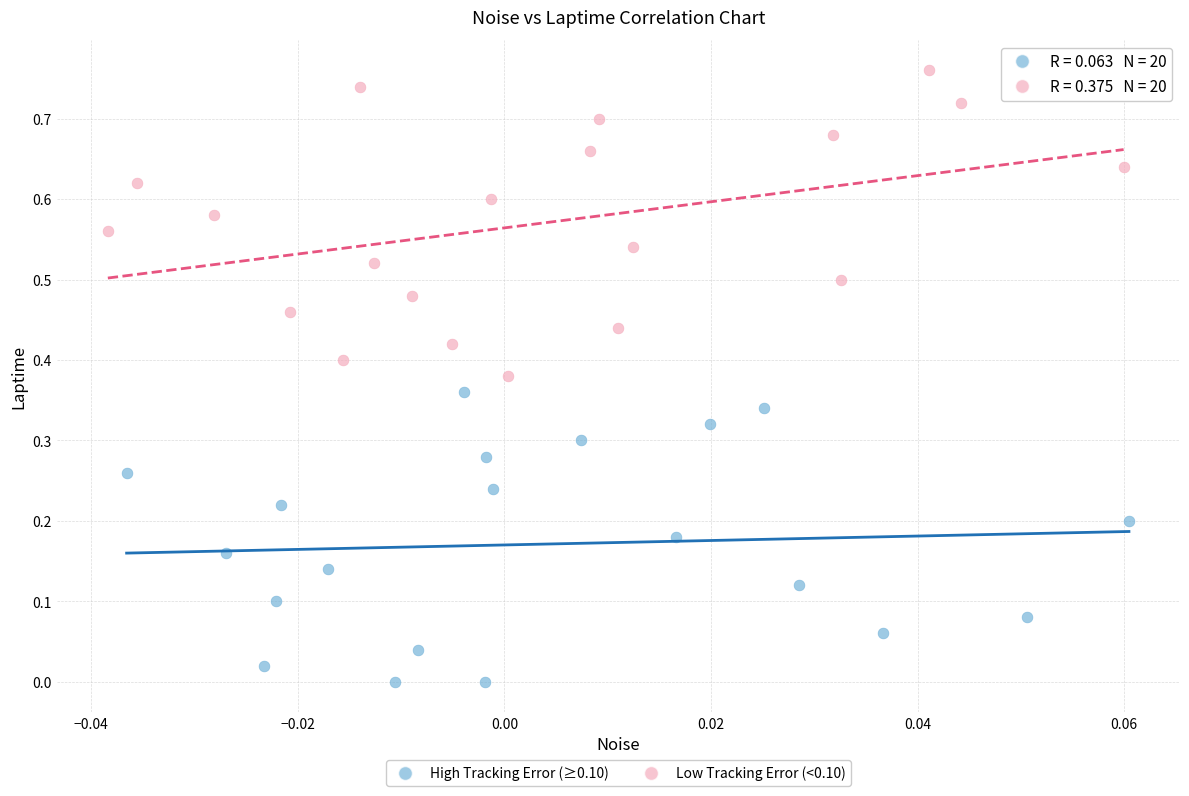

Which series reaches the maximum Y coordinate?

Low Tracking Error (<0.10)